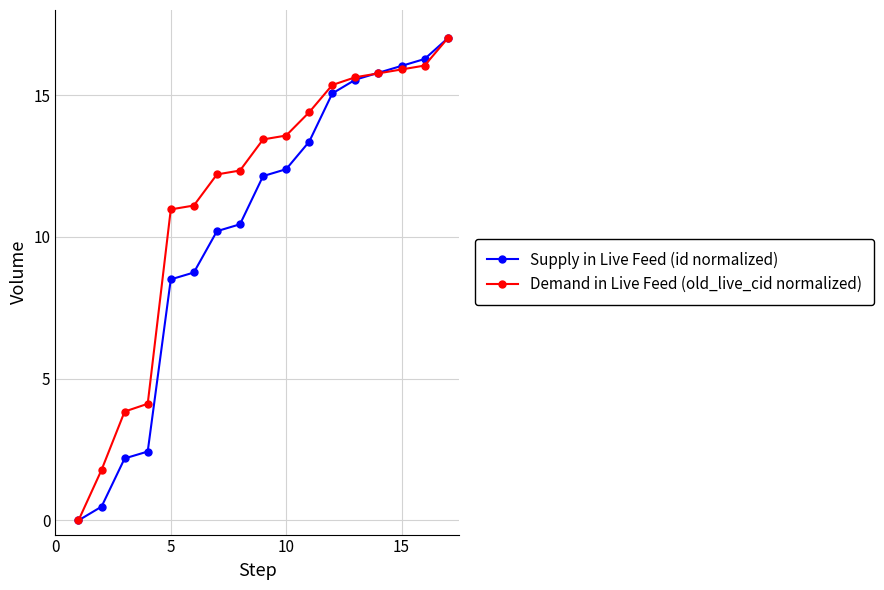

Rank the series by their average value, from highest to lowest.

Demand in Live Feed (old_live_cid normalized), Supply in Live Feed (id normalized)